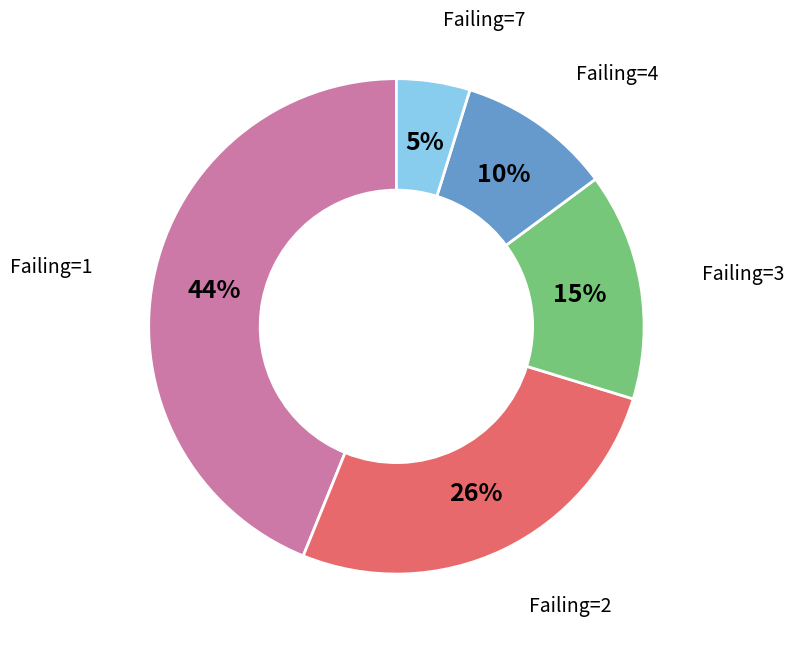

To the nearest percent, what is the difference between the largest and smallest slice percentages?

39%